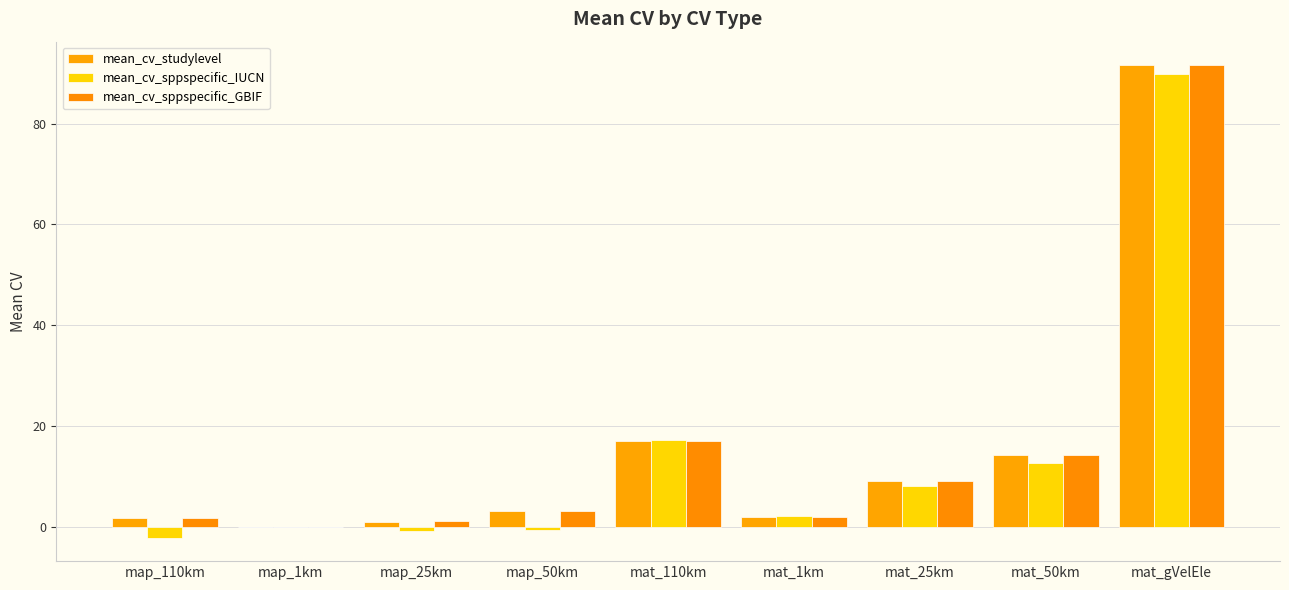

Reading left to right, what are all the values shown in this chart?

mean_cv_studylevel: 1.8	0.0	0.9	3.0	17.0	1.9	9.0	14.2	91.6
mean_cv_sppspecific_IUCN: -2.2	-0.0	-0.8	-0.6	17.1	2.1	8.1	12.7	89.8
mean_cv_sppspecific_GBIF: 1.8	0.0	1.0	3.0	17.0	1.9	9.0	14.2	91.6